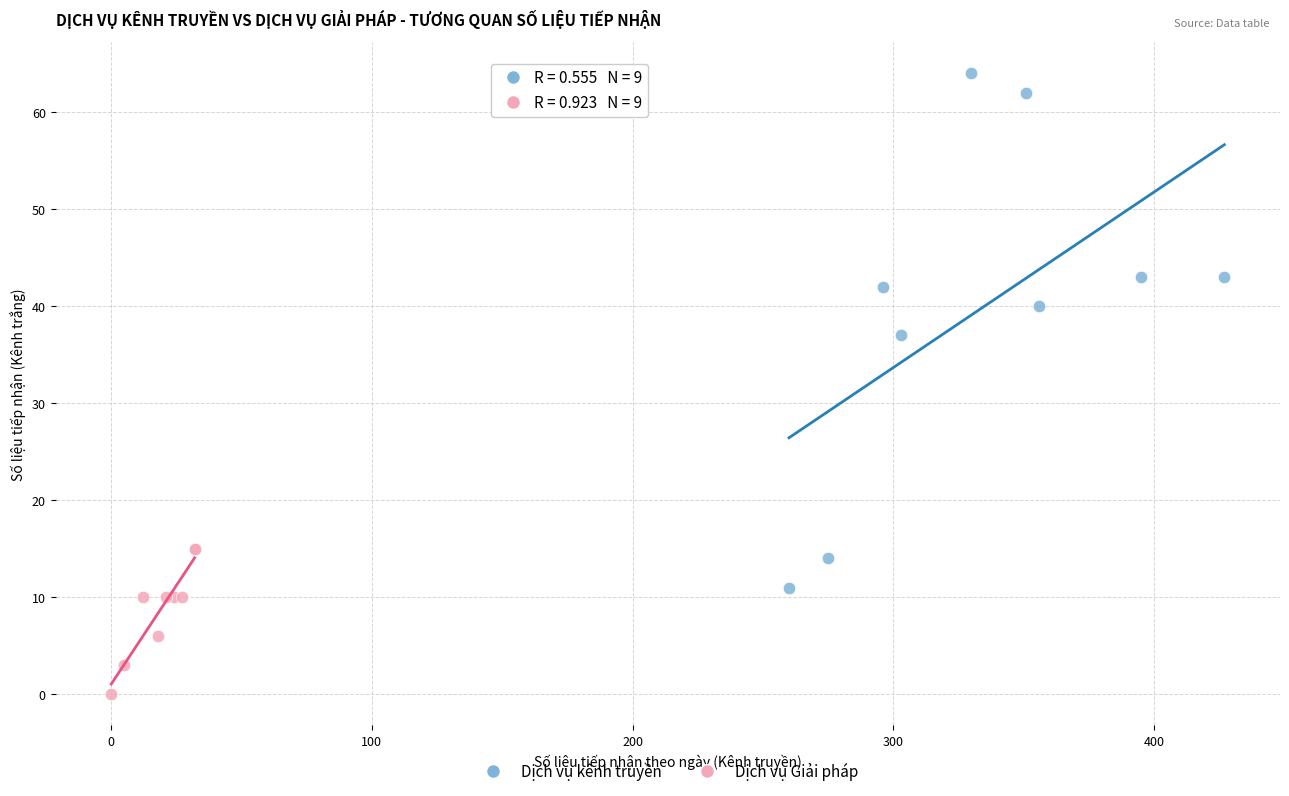

Which series reaches the minimum Y coordinate?

Dịch vụ Giải pháp